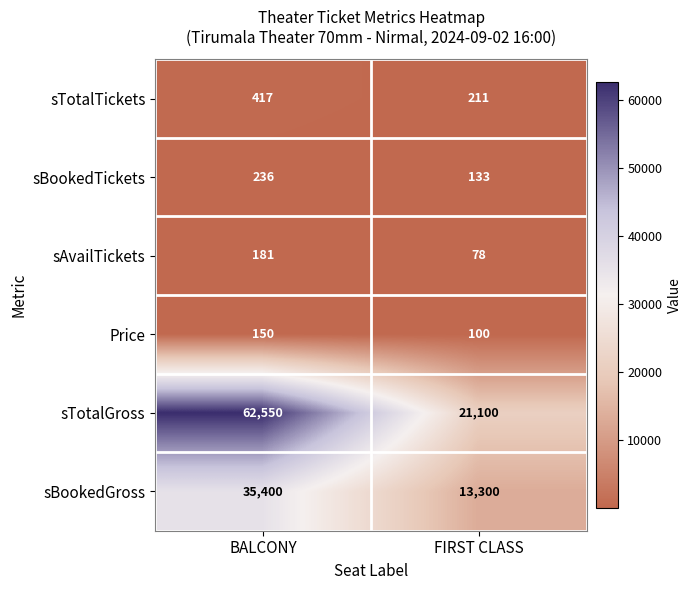

The value of sAvailTickets at FIRST CLASS is 78. True or false?

True